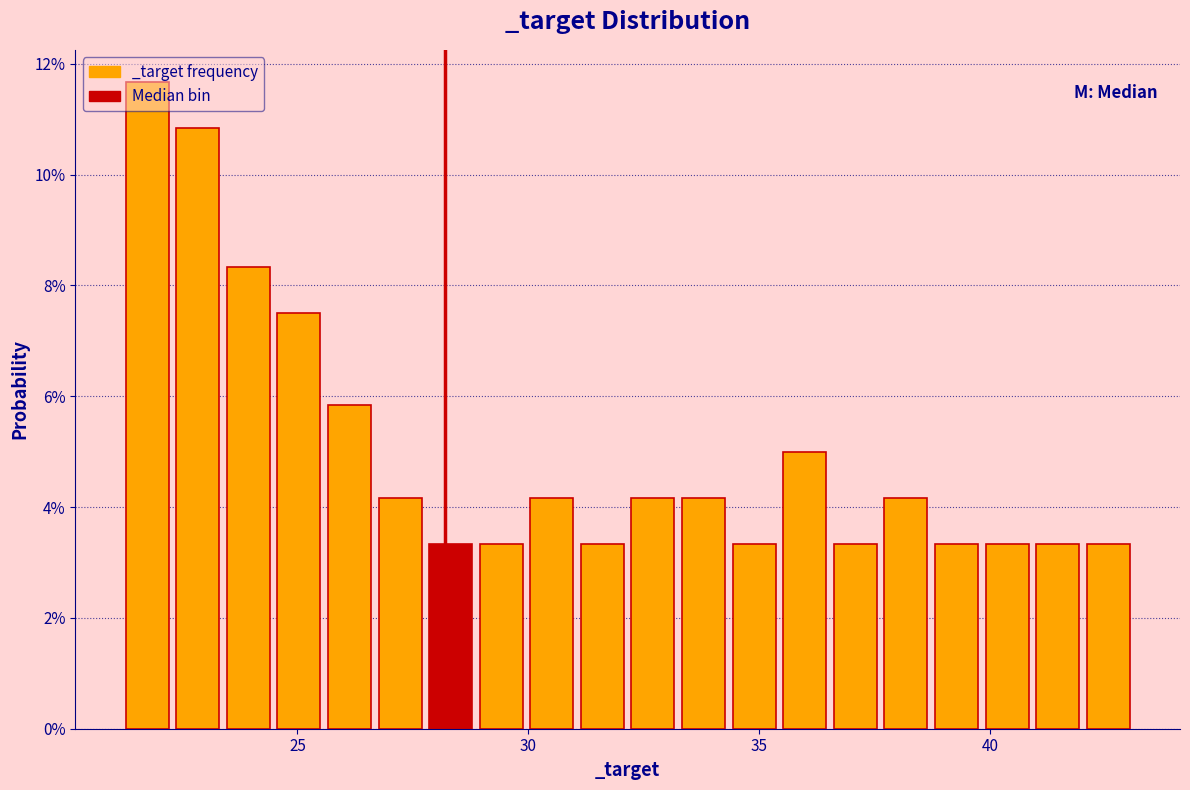

Read against the x-axis, roughly where is the centre of the tallest bar?

21.5